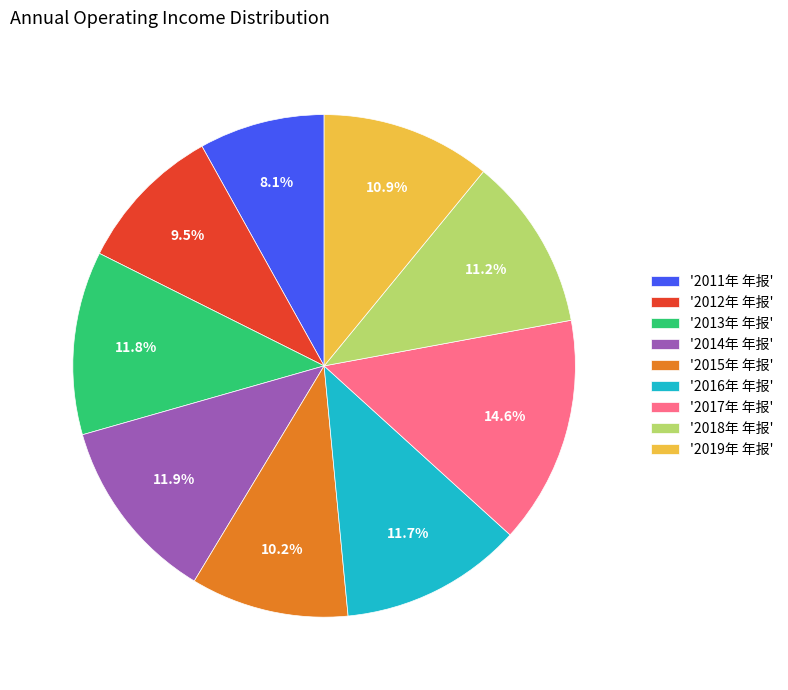

Which has a higher value, '2018年 年报' or '2017年 年报'?

'2017年 年报'